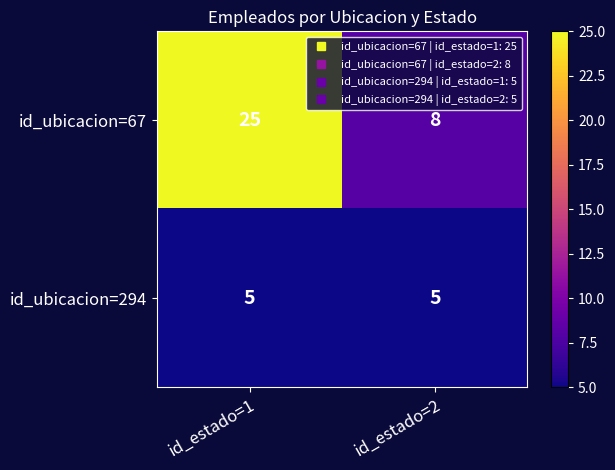

The id_ubicacion=67 series shows 25 at id_estado=1. True or false?

True